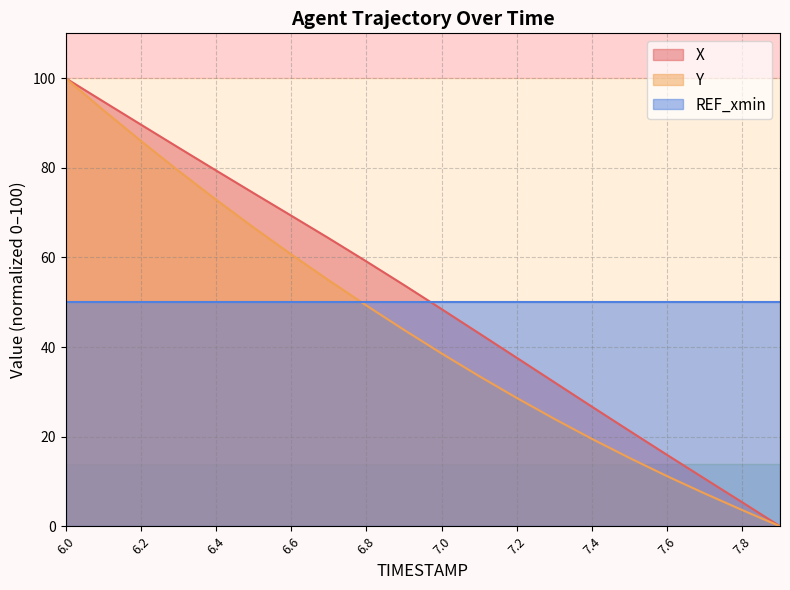

What is the total value across all series at 6.1?

187.7